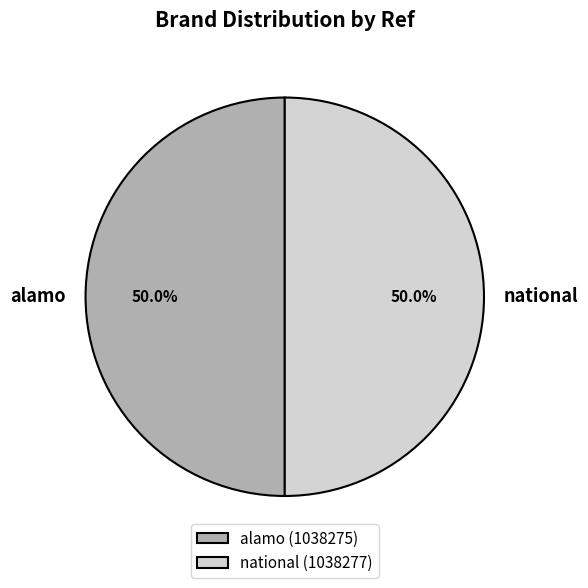

To the nearest percent, what portion does national represent?

50%